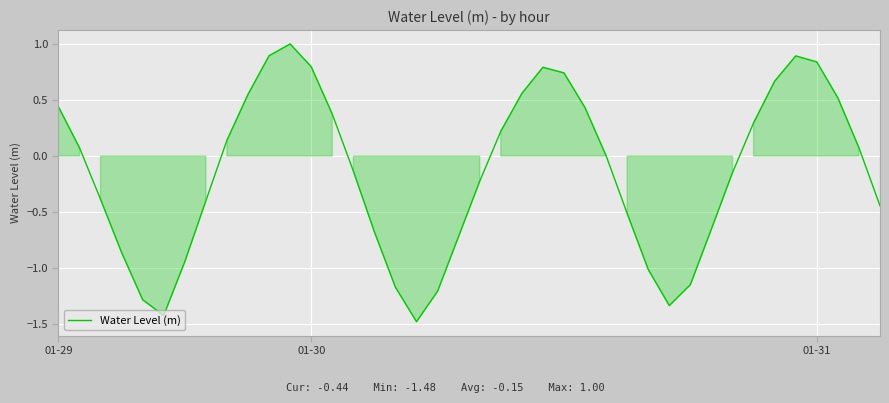

What is the difference between the maximum and minimum values?

2.5